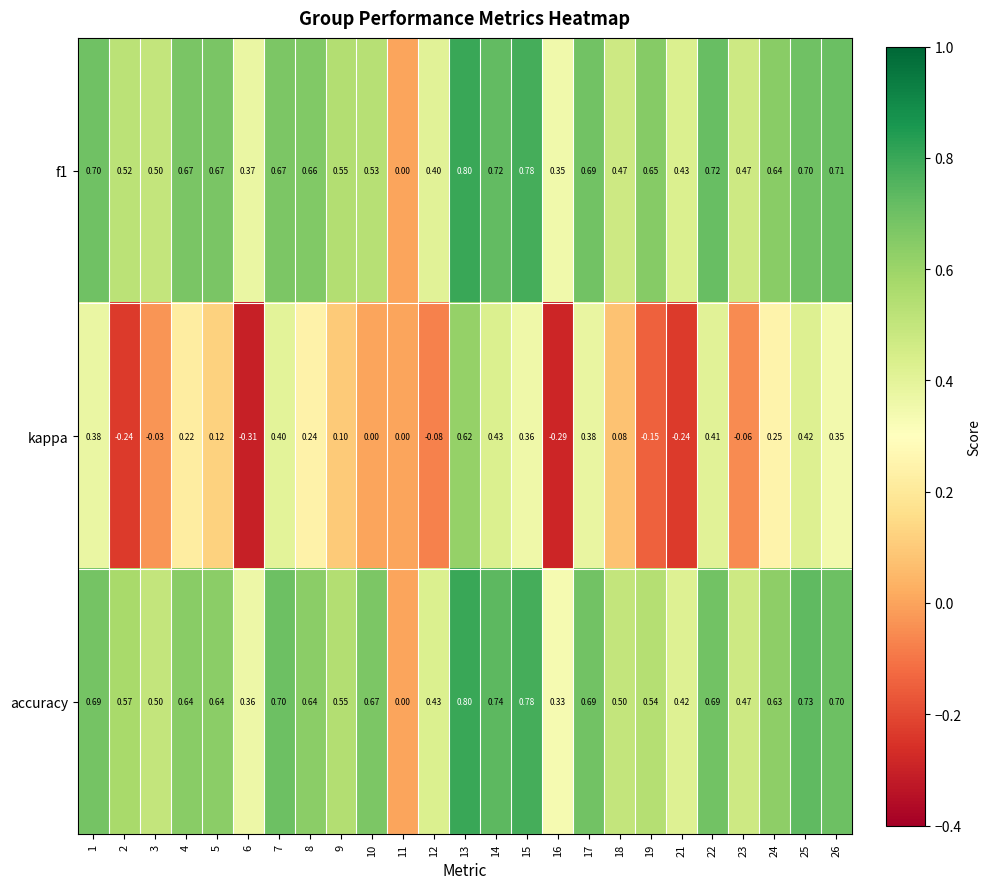

Which series changed the most between 15 and 22?

accuracy